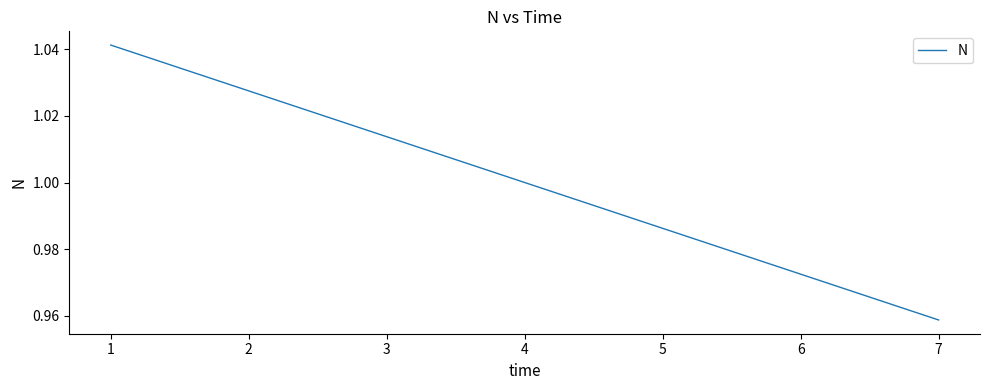

Is this an area chart (filled region under the line)?

No